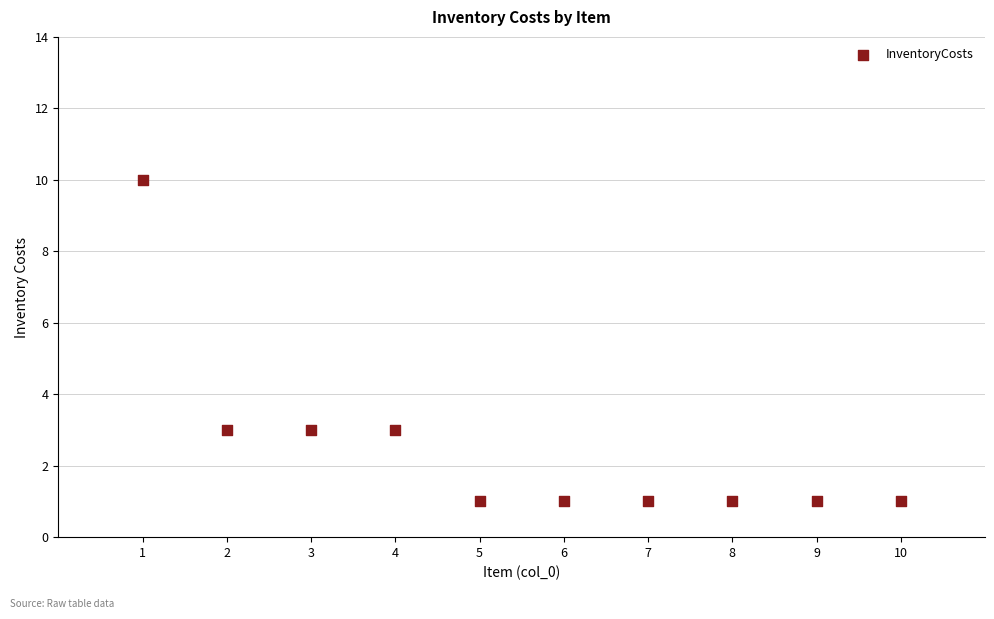

What is the average X value?

6